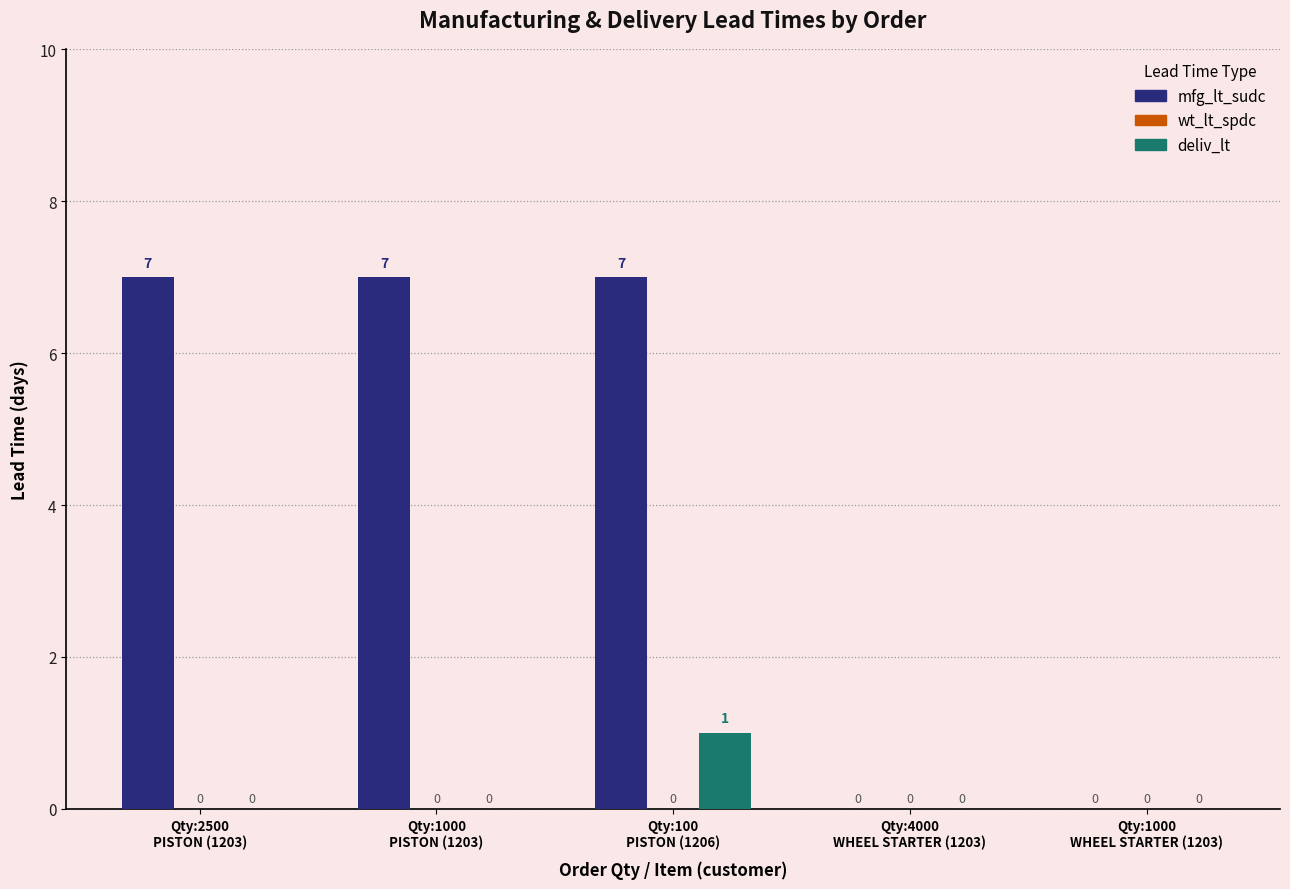

How many positive values does the deliv_lt series have?

1